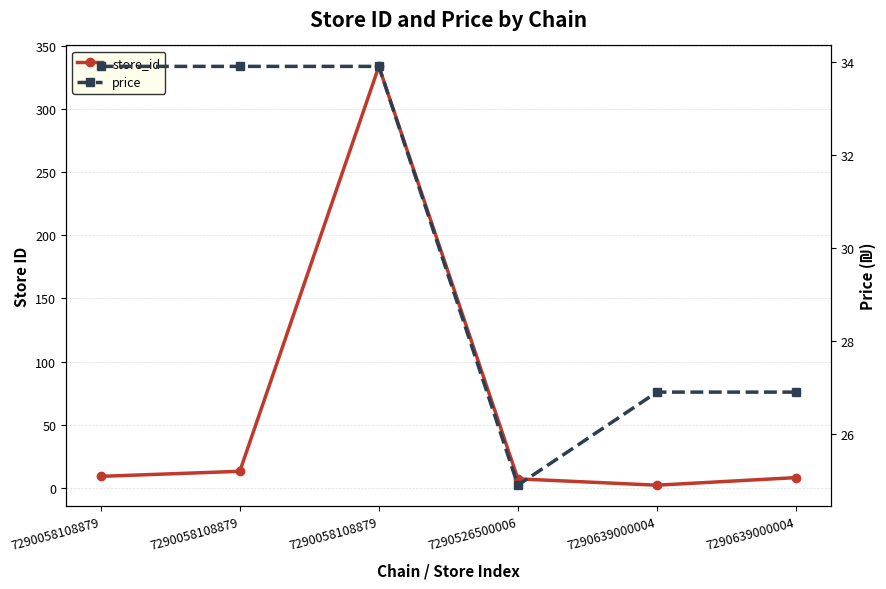

How many times do price and store_id cross each other?

2